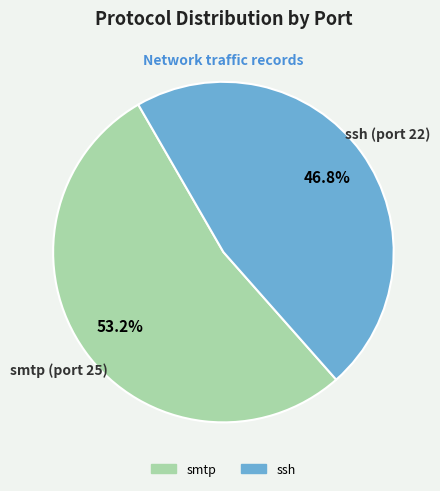

How many slices are in this pie chart?

2